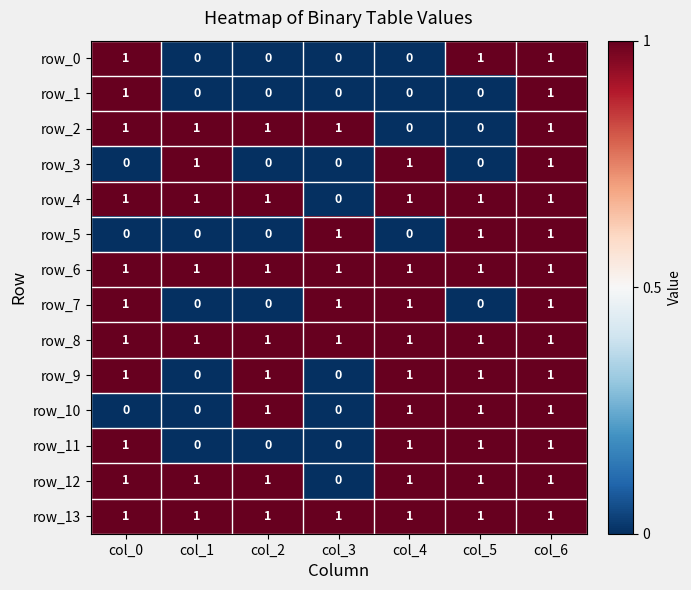

How many row_5 values are between 0 and 1?

7